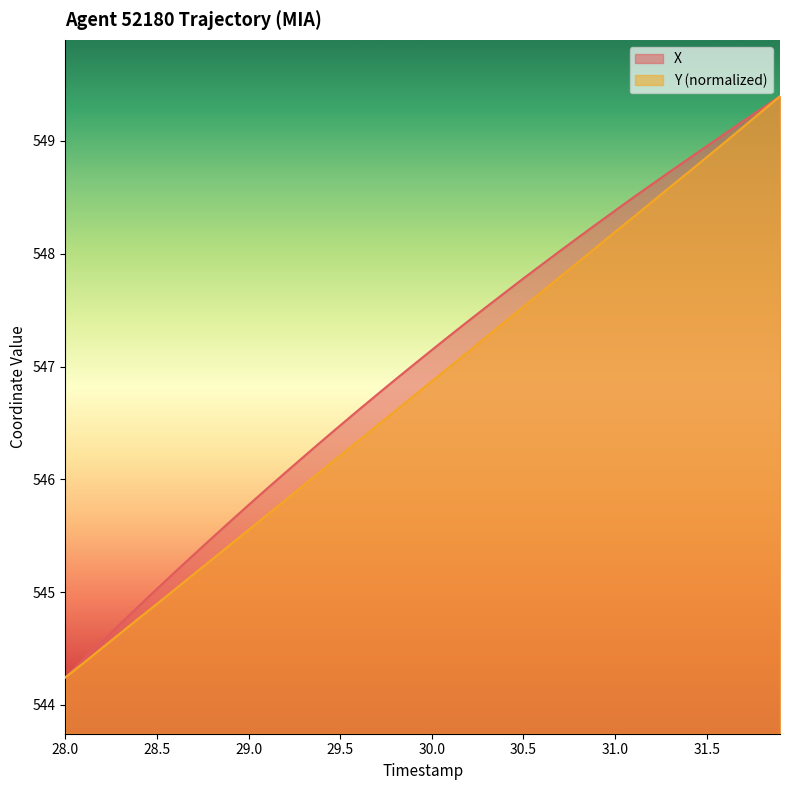

What is the difference between the highest and lowest values at 30.5?

0.3